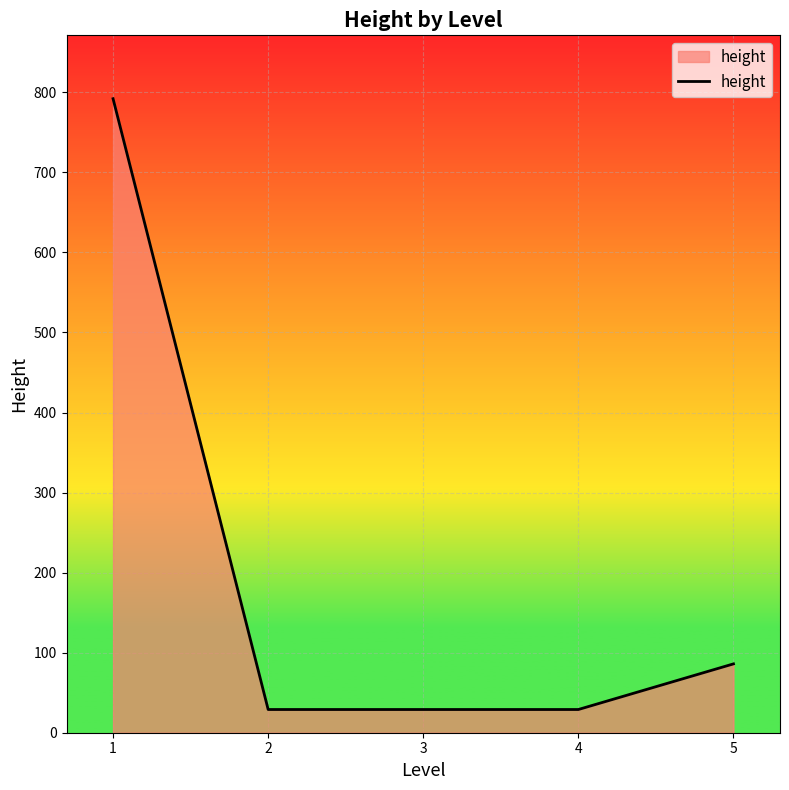

Between 5 and 3, which is larger?

5